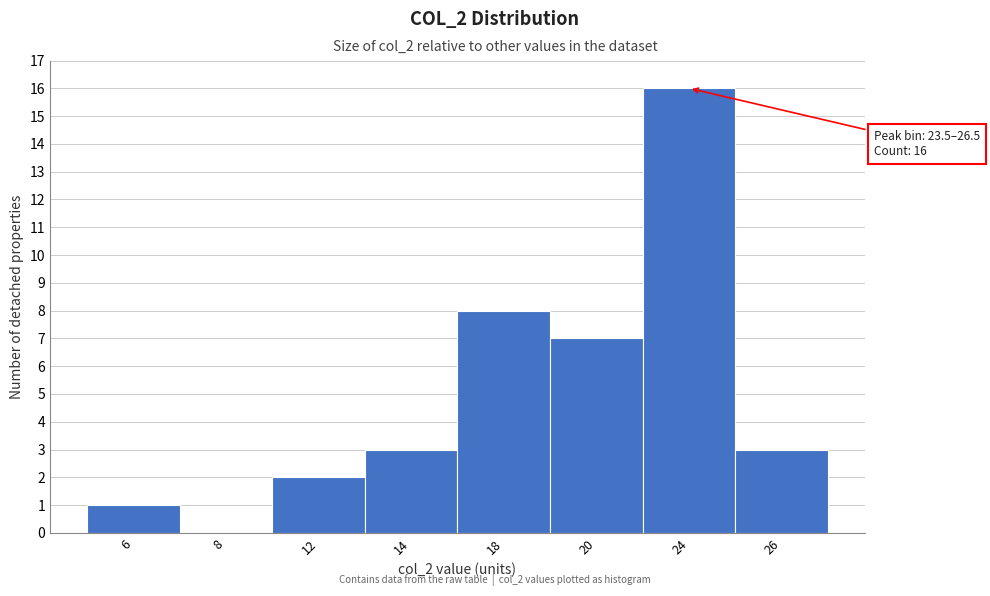

Reading left to right, list all the values displayed in this chart.

6=1	8=0	12=2	14=3	18=8	20=7	24=16	26=3